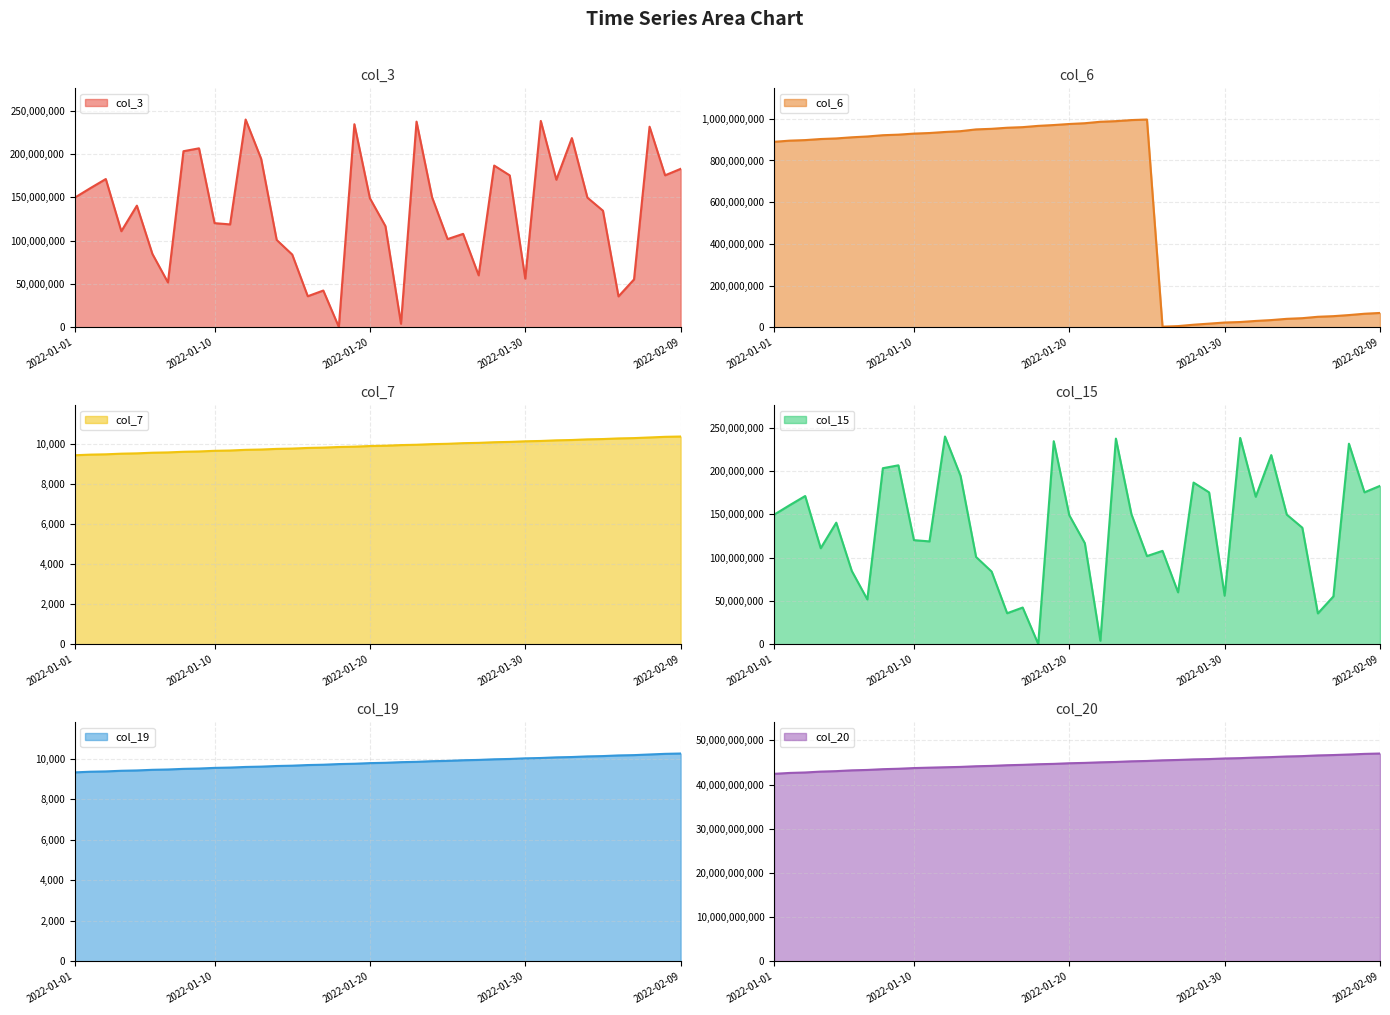

Reading left to right, what are all the values shown in this chart?

col_3: 2022-01-01=149687344	2022-01-02=160612896	2022-01-03=171198584	2022-01-04=110989536	2022-01-05=140473216	2022-01-06=84763280	2022-01-07=51918184	2022-01-08=203275288	2022-01-09=206598616	2022-01-10=120292976	2022-01-11=118846448	2022-01-12=239822128	2022-01-13=194483416	2022-01-14=100888808	2022-01-15=84059904	2022-01-16=35995032	2022-01-17=42559192	2022-01-18=528008	2022-01-19=234394888	2022-01-20=149027624	2022-01-21=116814824	2022-01-22=4253976	2022-01-23=237389848	2022-01-24=150181392	2022-01-25=101908776	2022-01-26=107919128	2022-01-27=60100048	2022-01-28=186700232	2022-01-29=175386912	2022-01-30=56196600	2022-01-31=238208400	2022-02-01=170399472	2022-02-02=218402512	2022-02-03=149723224	2022-02-04=134634120	2022-02-05=35800272	2022-02-06=55389136	2022-02-07=231542872	2022-02-08=175465368	2022-02-09=182908296
col_6: 2022-01-01=889506884	2022-01-02=895068605	2022-01-03=897690350	2022-01-04=902841596	2022-01-05=905661358	2022-01-06=911102359	2022-01-07=915006441	2022-01-08=921098934	2022-01-09=923789011	2022-01-10=928803870	2022-01-11=931597976	2022-01-12=936610360	2022-01-13=940510977	2022-01-14=948948964	2022-01-15=951771868	2022-01-16=956941018	2022-01-17=959760233	2022-01-18=965870711	2022-01-19=969838065	2022-01-20=974873334	2022-01-21=978537741	2022-01-22=985575355	2022-01-23=988497108	2022-01-24=993694545	2022-01-25=996286189	2022-01-26=3663641	2022-01-27=6392999	2022-01-28=13009324	2022-01-29=18179131	2022-01-30=23564274	2022-01-31=25940004	2022-02-01=31132964	2022-02-02=35263141	2022-02-03=41220820	2022-02-04=44361708	2022-02-05=51068436	2022-02-06=54036907	2022-02-07=59236295	2022-02-08=65577502	2022-02-09=69362741
col_7: 2022-01-01=9452	2022-01-02=9483	2022-01-03=9499	2022-01-04=9531	2022-01-05=9547	2022-01-06=9579	2022-01-07=9594	2022-01-08=9626	2022-01-09=9642	2022-01-10=9674	2022-01-11=9689	2022-01-12=9723	2022-01-13=9738	2022-01-14=9770	2022-01-15=9786	2022-01-16=9818	2022-01-17=9834	2022-01-18=9865	2022-01-19=9881	2022-01-20=9913	2022-01-21=9929	2022-01-22=9960	2022-01-23=9976	2022-01-24=10008	2022-01-25=10024	2022-01-26=10056	2022-01-27=10071	2022-01-28=10103	2022-01-29=10119	2022-01-30=10150	2022-01-31=10166	2022-02-01=10198	2022-02-02=10214	2022-02-03=10246	2022-02-04=10262	2022-02-05=10293	2022-02-06=10309	2022-02-07=10341	2022-02-08=10373	2022-02-09=10388
col_15: 2022-01-01=149687344	2022-01-02=160612896	2022-01-03=171198584	2022-01-04=110989536	2022-01-05=140473216	2022-01-06=84763280	2022-01-07=51918184	2022-01-08=203275288	2022-01-09=206598616	2022-01-10=120292976	2022-01-11=118846448	2022-01-12=239822128	2022-01-13=194483416	2022-01-14=100888808	2022-01-15=84059904	2022-01-16=35995032	2022-01-17=42559192	2022-01-18=528008	2022-01-19=234394888	2022-01-20=149027624	2022-01-21=116814824	2022-01-22=4253976	2022-01-23=237389848	2022-01-24=150181392	2022-01-25=101908776	2022-01-26=107919128	2022-01-27=60100048	2022-01-28=186700232	2022-01-29=175386912	2022-01-30=56196600	2022-01-31=238208400	2022-02-01=170399472	2022-02-02=218402512	2022-02-03=149723224	2022-02-04=134634120	2022-02-05=35800272	2022-02-06=55389136	2022-02-07=231542872	2022-02-08=175465368	2022-02-09=182908296
col_19: 2022-01-01=9318	2022-01-02=9350	2022-01-03=9365	2022-01-04=9397	2022-01-05=9413	2022-01-06=9444	2022-01-07=9460	2022-01-08=9491	2022-01-09=9507	2022-01-10=9539	2022-01-11=9555	2022-01-12=9585	2022-01-13=9601	2022-01-14=9632	2022-01-15=9648	2022-01-16=9679	2022-01-17=9695	2022-01-18=9727	2022-01-19=9743	2022-01-20=9774	2022-01-21=9790	2022-01-22=9821	2022-01-23=9837	2022-01-24=9869	2022-01-25=9884	2022-01-26=9916	2022-01-27=9932	2022-01-28=9963	2022-01-29=9979	2022-01-30=10010	2022-01-31=10026	2022-02-01=10058	2022-02-02=10074	2022-02-03=10105	2022-02-04=10121	2022-02-05=10153	2022-02-06=10168	2022-02-07=10200	2022-02-08=10231	2022-02-09=10247
col_20: 2022-01-01=42439521152	2022-01-02=42642086648	2022-01-03=42746841712	2022-01-04=42945477696	2022-01-05=43050074680	2022-01-06=43231662648	2022-01-07=43320905464	2022-01-08=43492830584	2022-01-09=43589673568	2022-01-10=43744096200	2022-01-11=43838481888	2022-01-12=43928630744	2022-01-13=44006428616	2022-01-14=44156269072	2022-01-15=44238954984	2022-01-16=44388151720	2022-01-17=44472895768	2022-01-18=44612093704	2022-01-19=44692059944	2022-01-20=44835456648	2022-01-21=44914094736	2022-01-22=45045798888	2022-01-23=45128359696	2022-01-24=45276559584	2022-01-25=45350506648	2022-01-26=45499134544	2022-01-27=45582050536	2022-01-28=45710944456	2022-01-29=45781822352	2022-01-30=45915638720	2022-01-31=45991370352	2022-02-01=46132059416	2022-02-02=46226088592	2022-02-03=46365745776	2022-02-04=46449146632	2022-02-05=46605940552	2022-02-06=46691240256	2022-02-07=46814035520	2022-02-08=46951041128	2022-02-09=47035292960